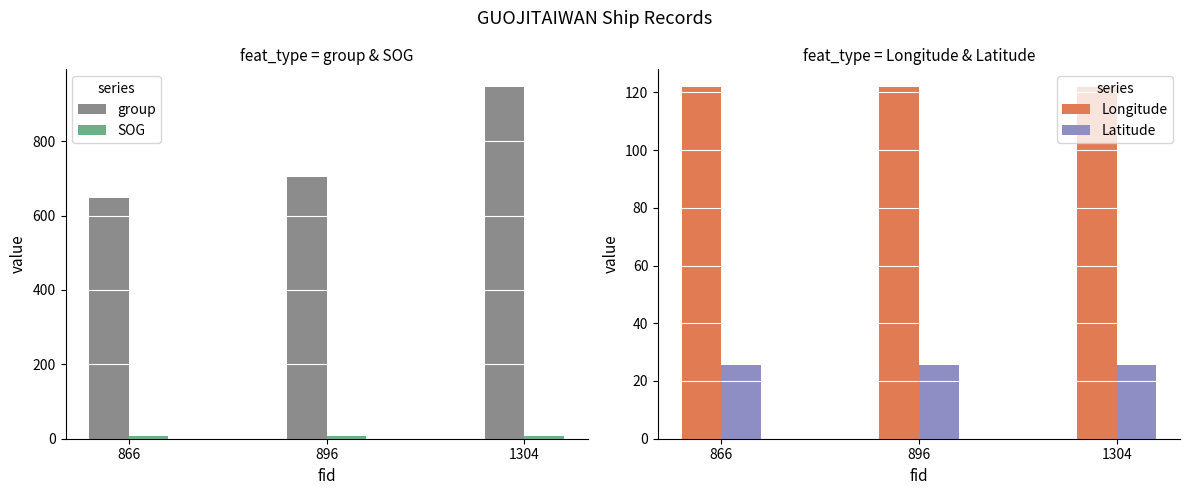

What is the average value of the Longitude series?

121.9